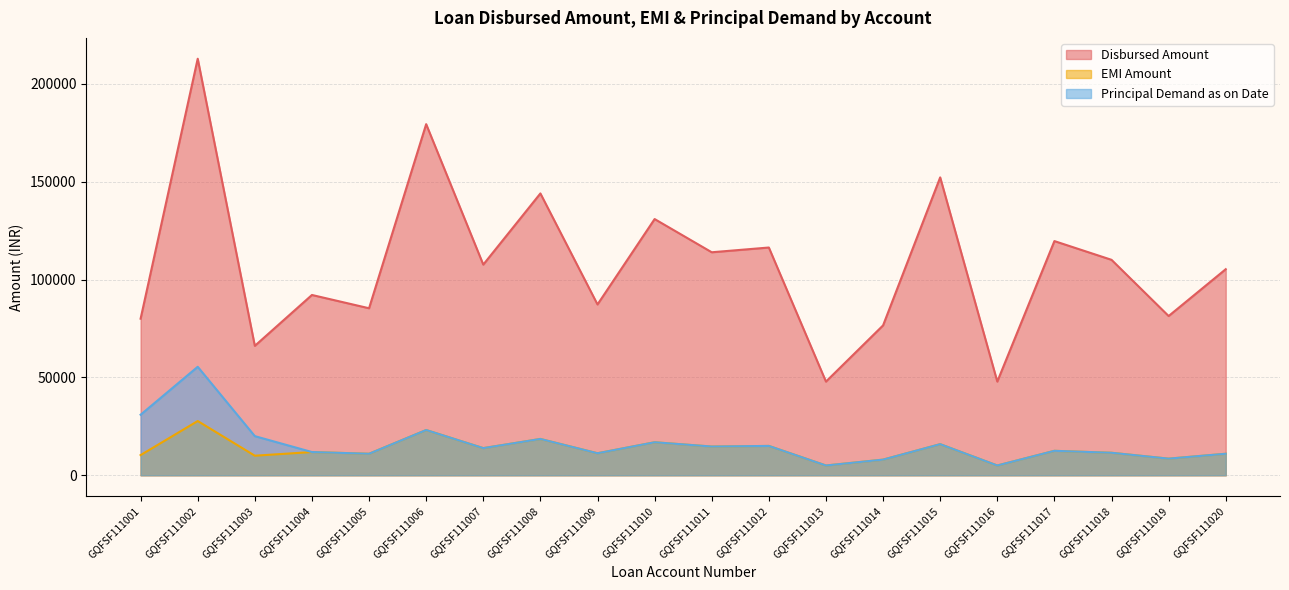

Does the chart have visible grid lines?

Yes